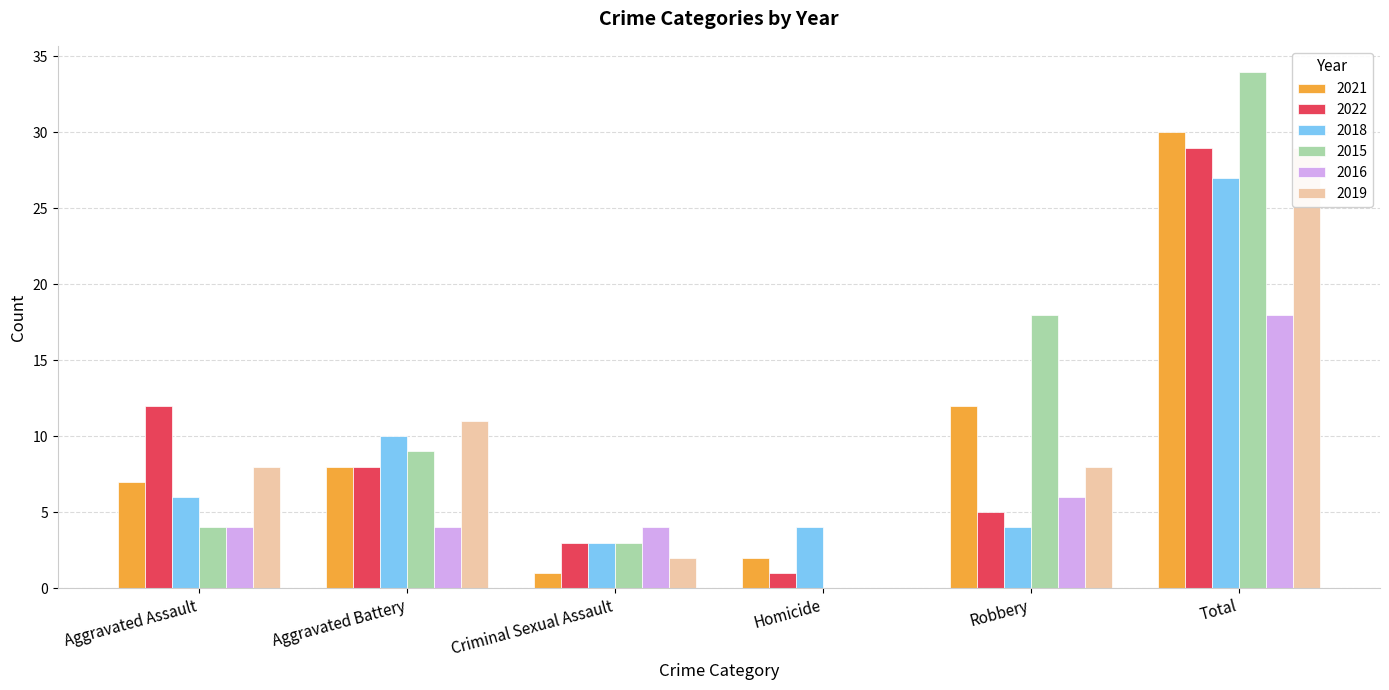

At how many categories does at least one series exceed 14?

2